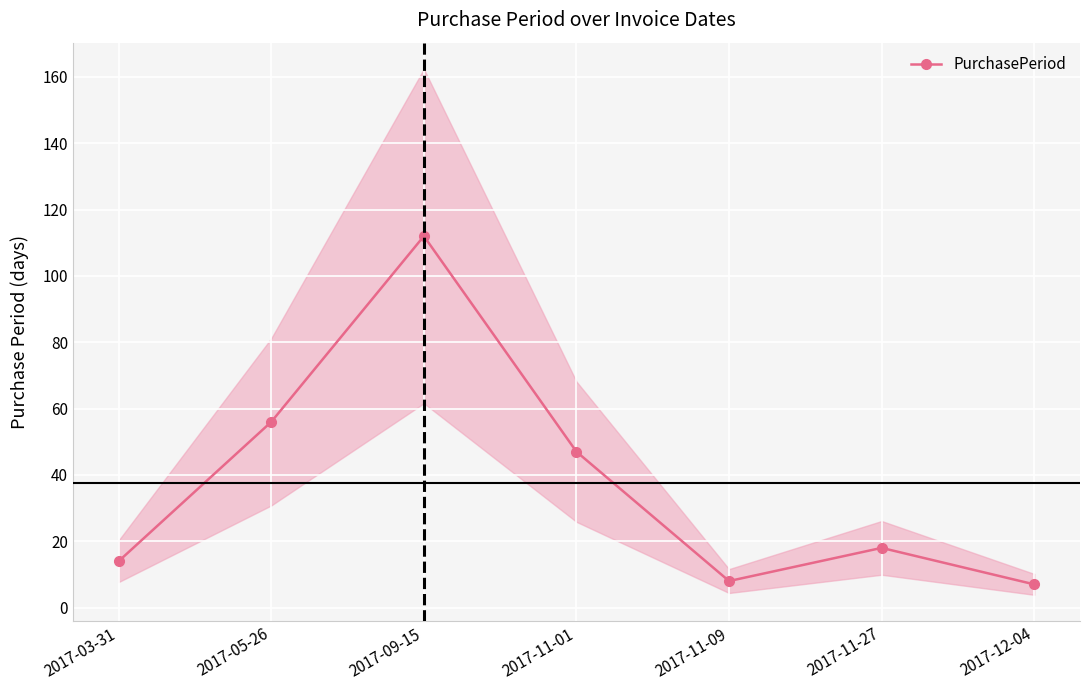

Reading left to right, list all the values displayed in this chart.

2017-03-31=14	2017-05-26=56	2017-09-15=112	2017-11-01=47	2017-11-09=8	2017-11-27=18	2017-12-04=7